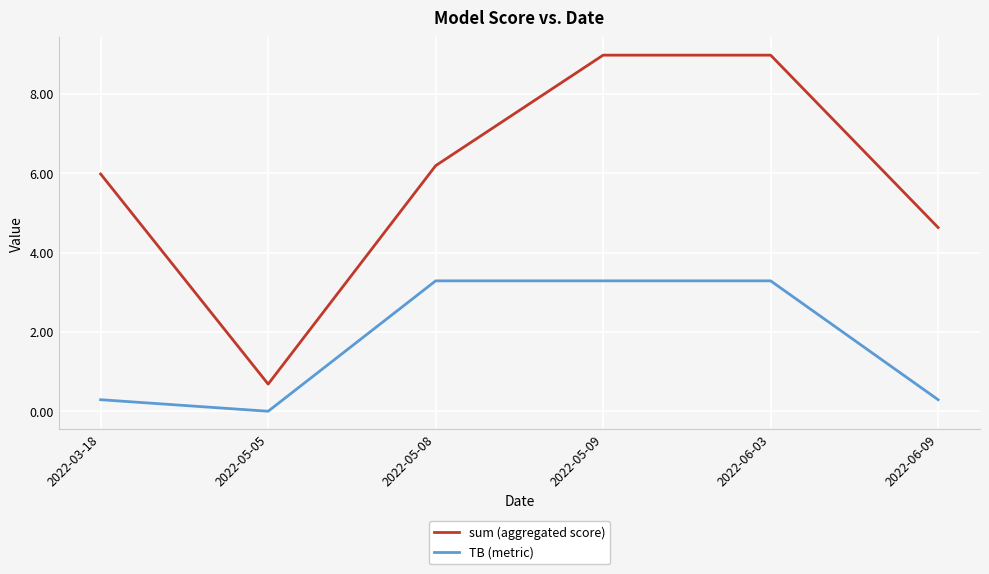

List the series in order of their overall mean, highest first.

sum (aggregated score), TB (metric)